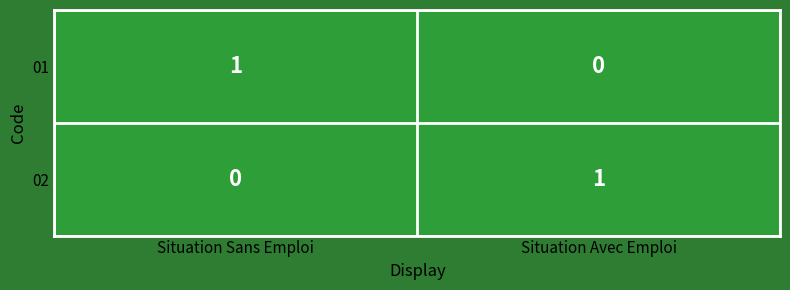

Is it true that 01 equals 1 at Situation Sans Emploi?

True